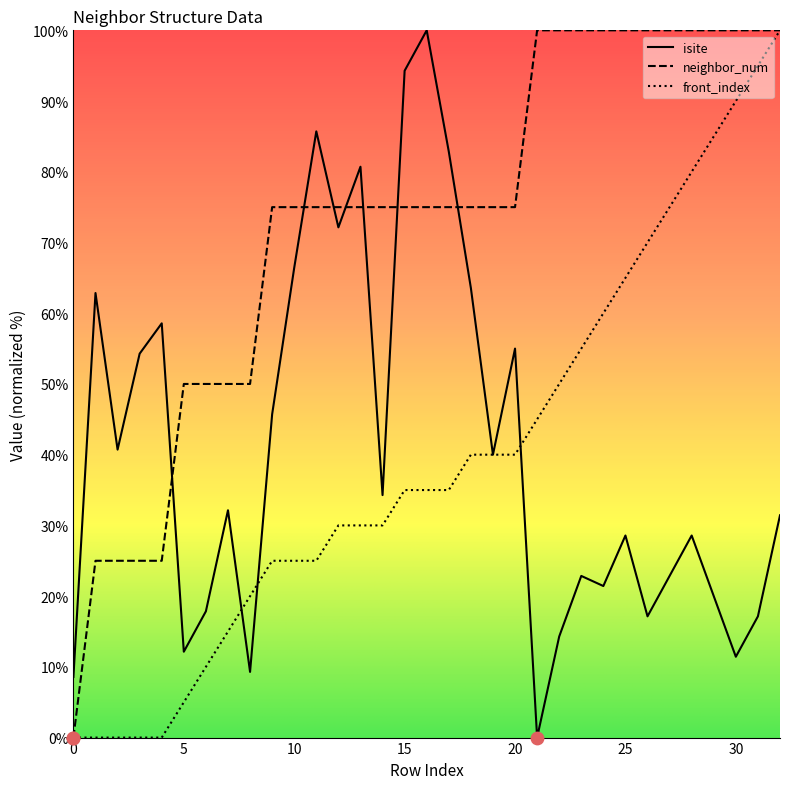

Which series has the largest total across all categories?

neighbor_num